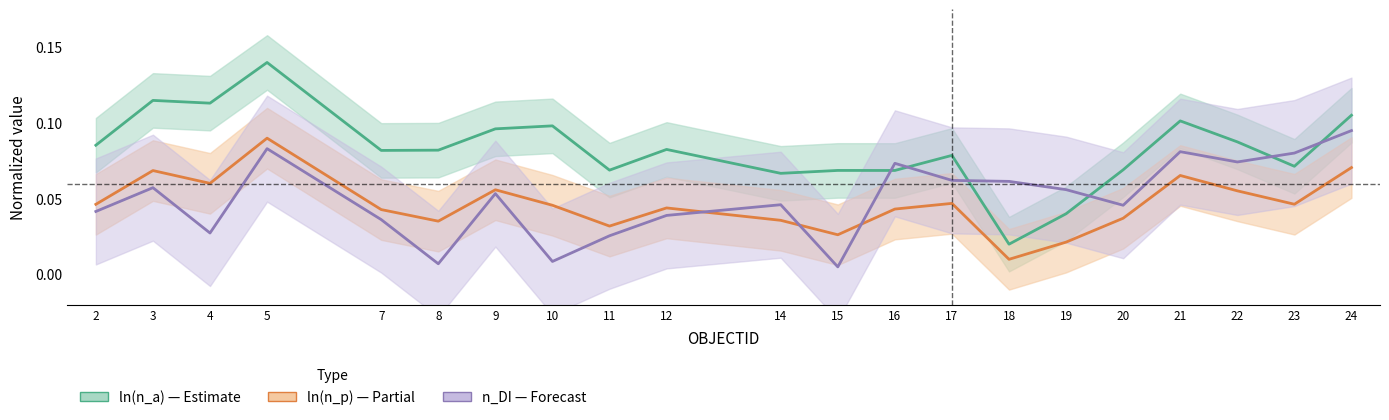

Where is the first local minimum for ln(n_a)?

4